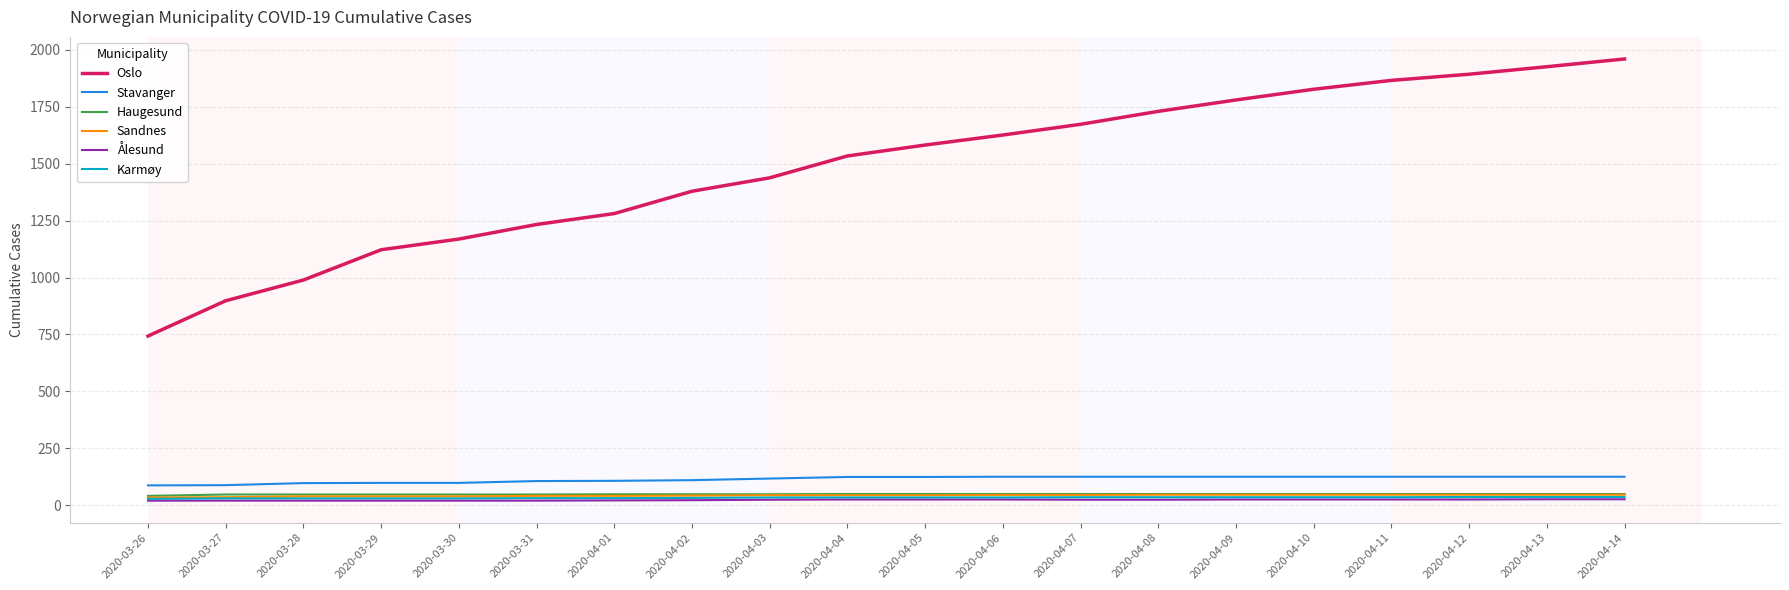

What is the average value of the Sandnes series?

43